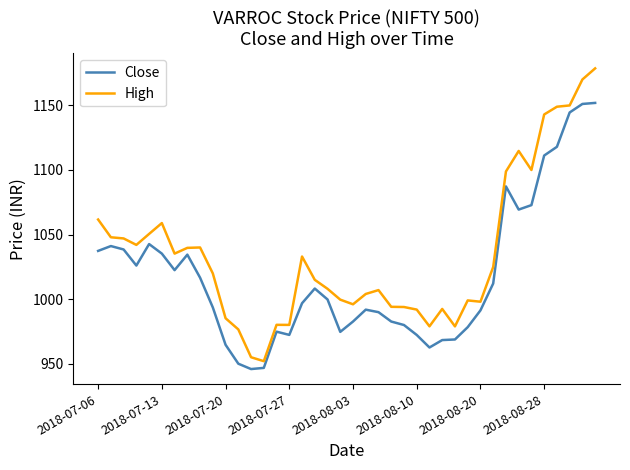

What is the smallest value displayed?

945.9